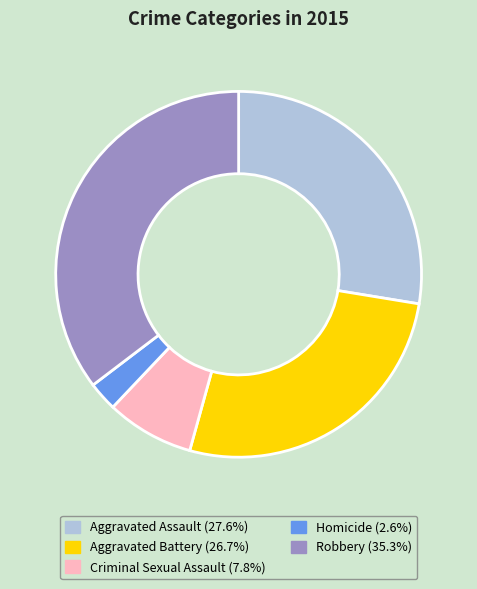

Does Aggravated Battery account for over 50% of the chart?

No